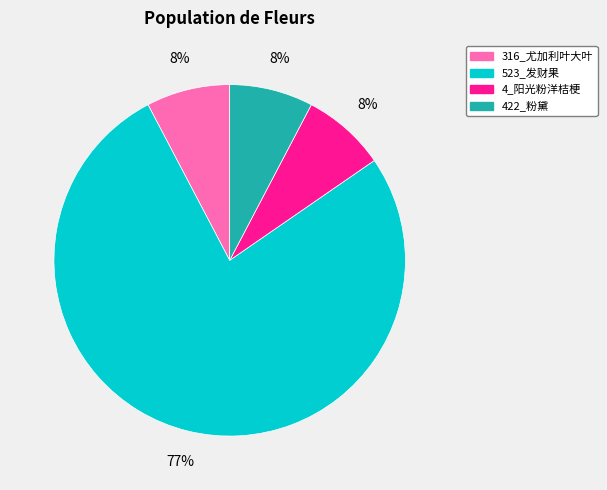

Which category has the biggest portion of the pie?

523_发财果